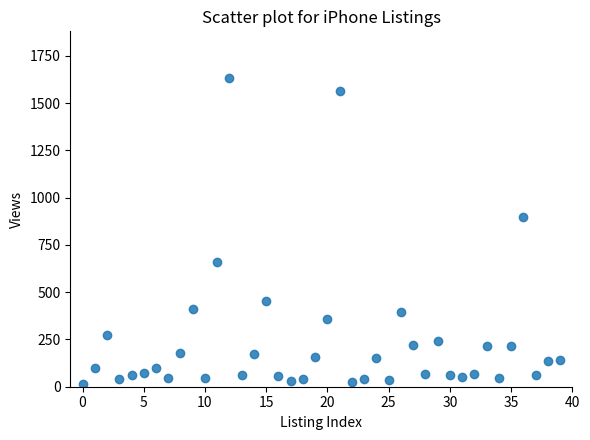

What Y value in the scatter plot is closest to 824?

898